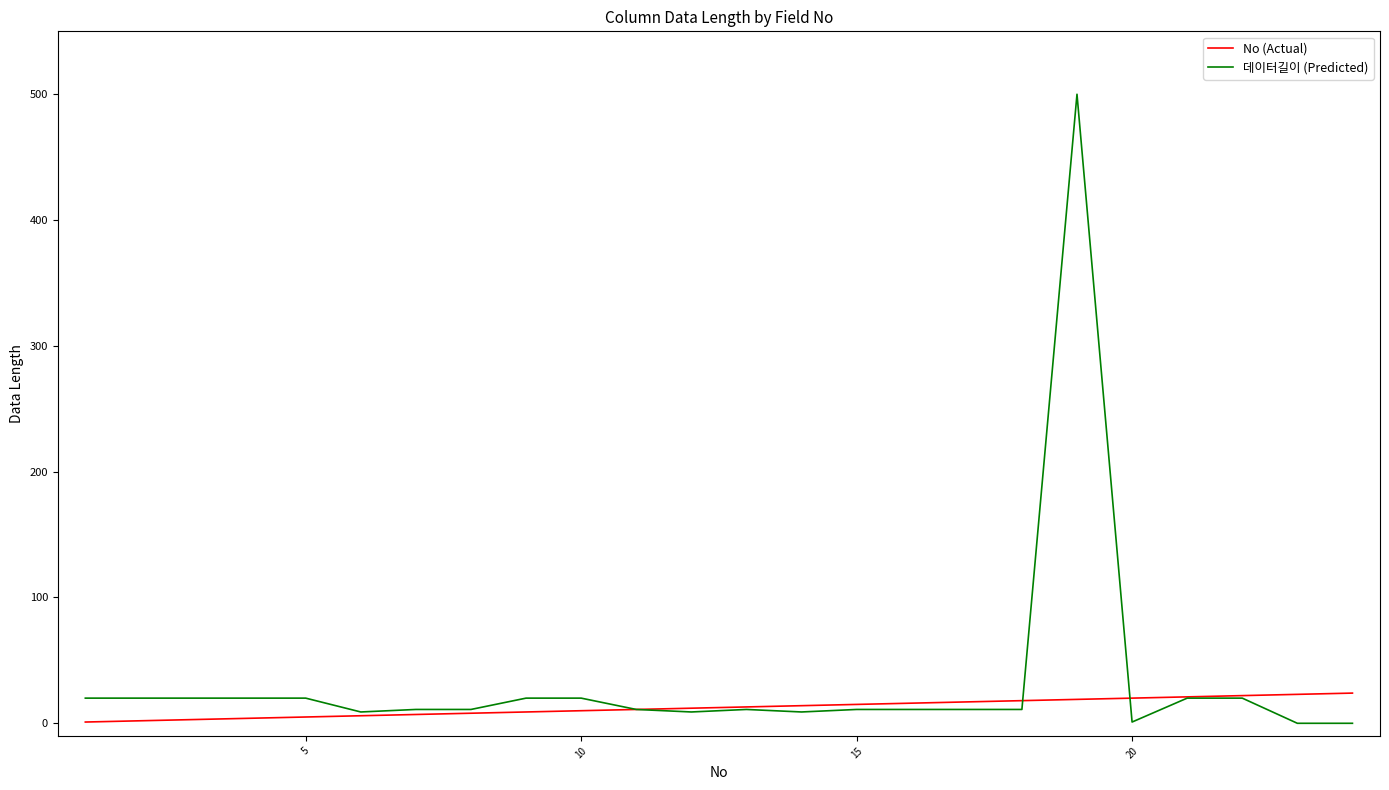

What is the highest value of the No (Actual) series?

24